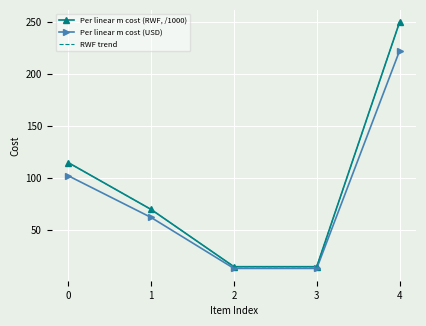

At which category is the sum across all series the highest?

4